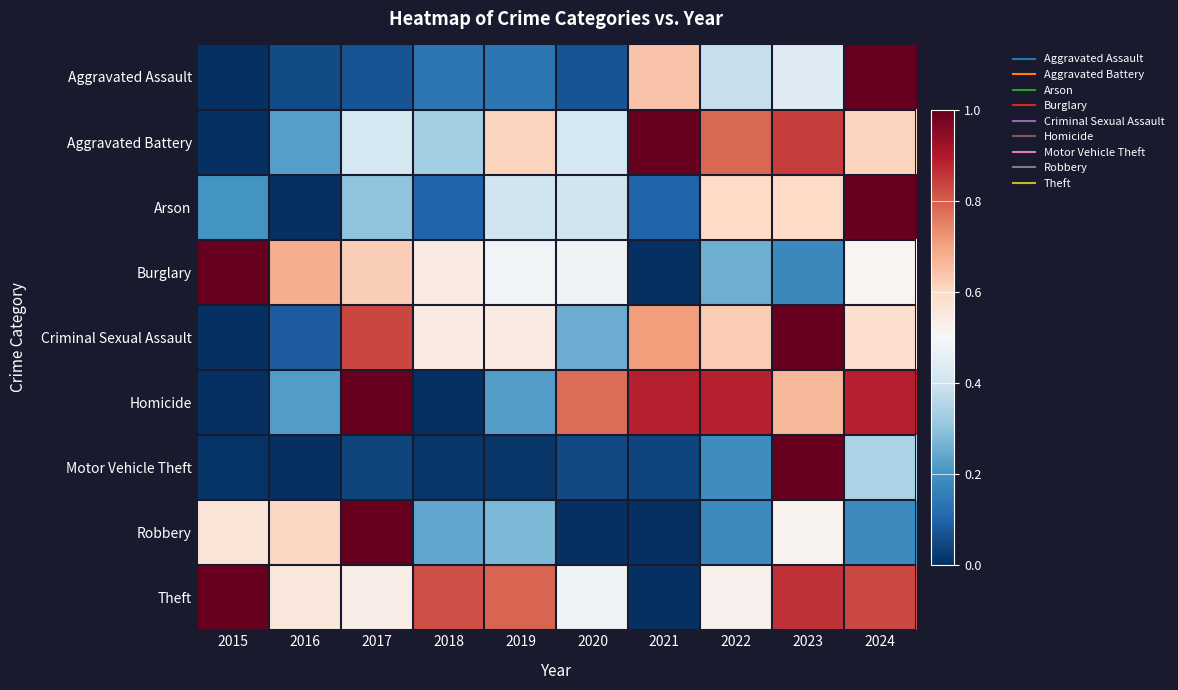

At 2023, list the series in order from largest to smallest.

Criminal Sexual Assault, Motor Vehicle Theft, Theft, Aggravated Battery, Homicide, Arson, Robbery, Aggravated Assault, Burglary